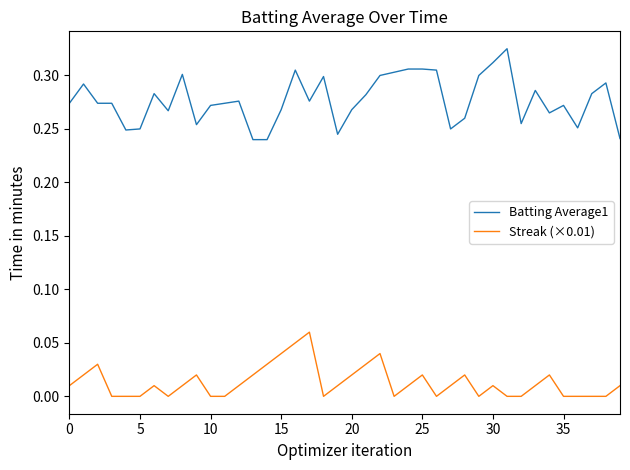

True or false: Streak (×0.01) and Batting Average1 intersect in this chart.

False